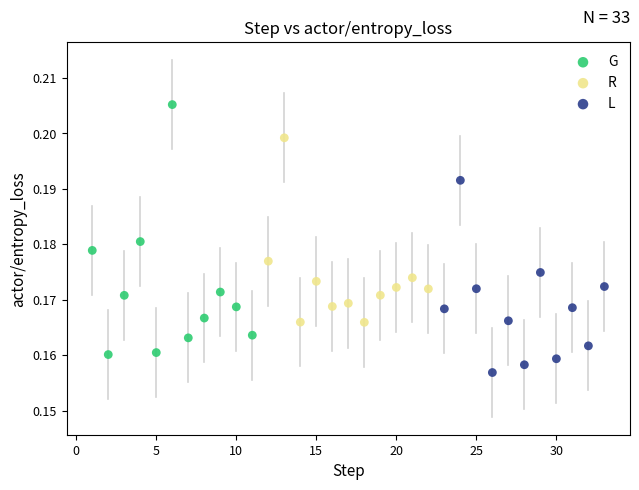

Which series reaches the maximum Y coordinate?

G